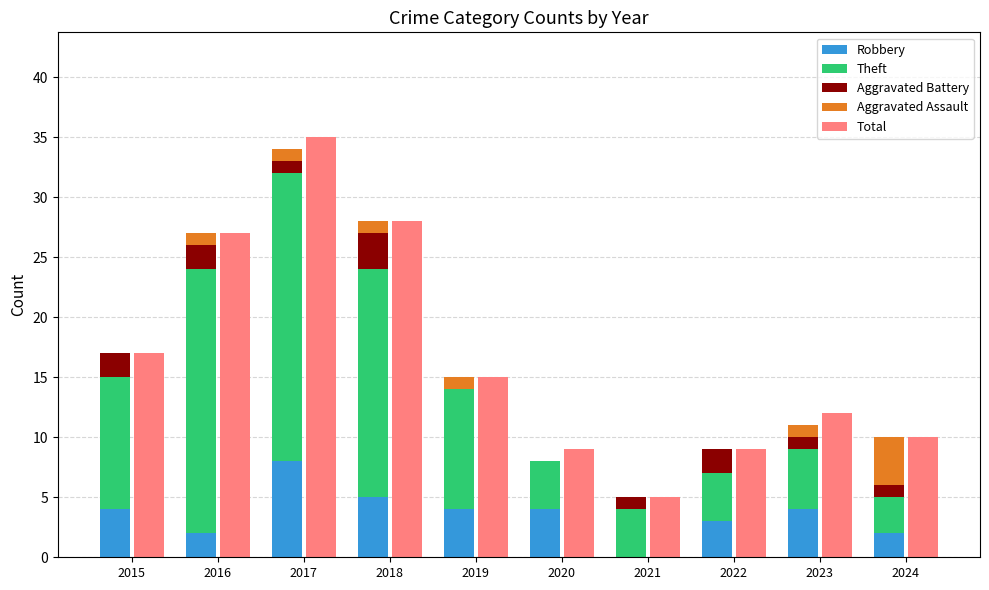

What is the difference between the highest and lowest values at 2018?

27